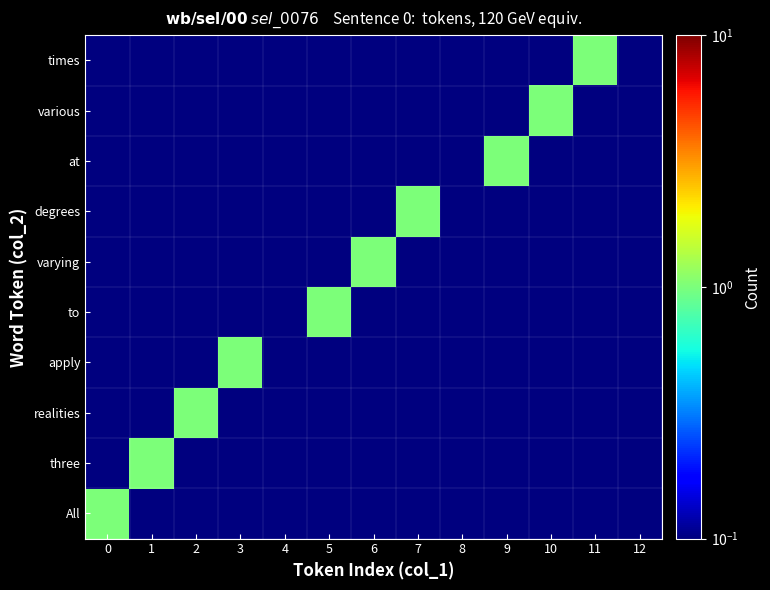

How many categories are shown in the chart?

13